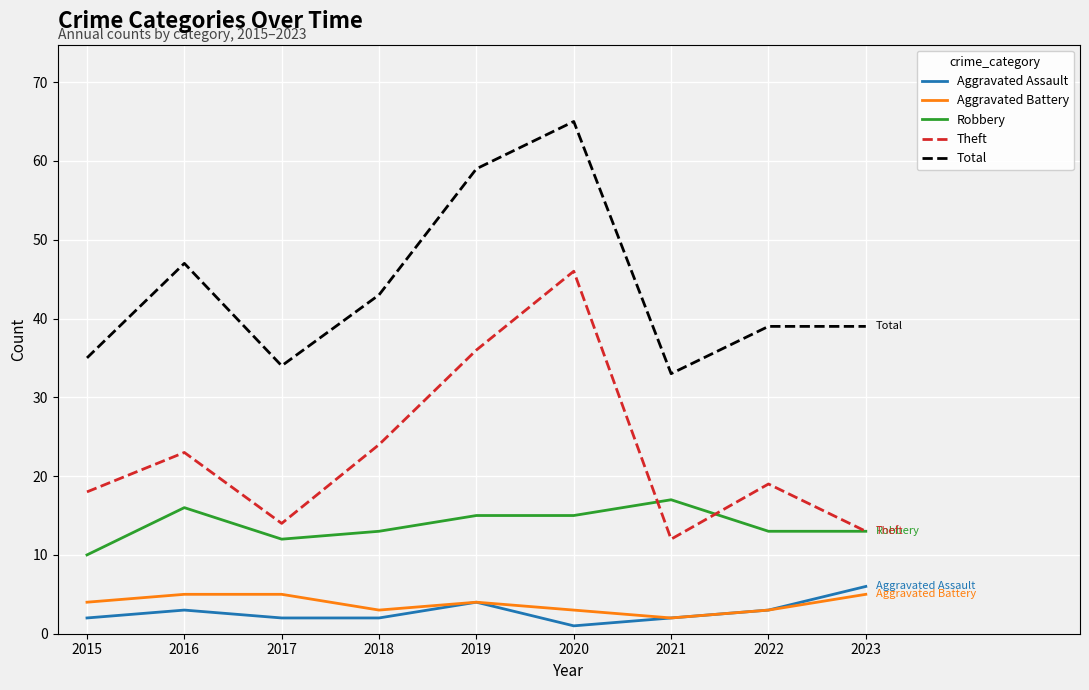

What is the smallest value displayed?

1